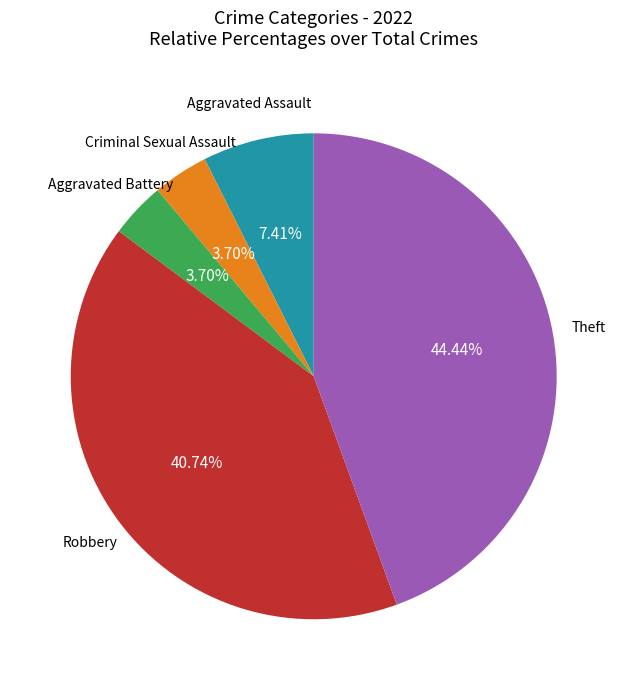

Is there a majority slice in this chart?

No